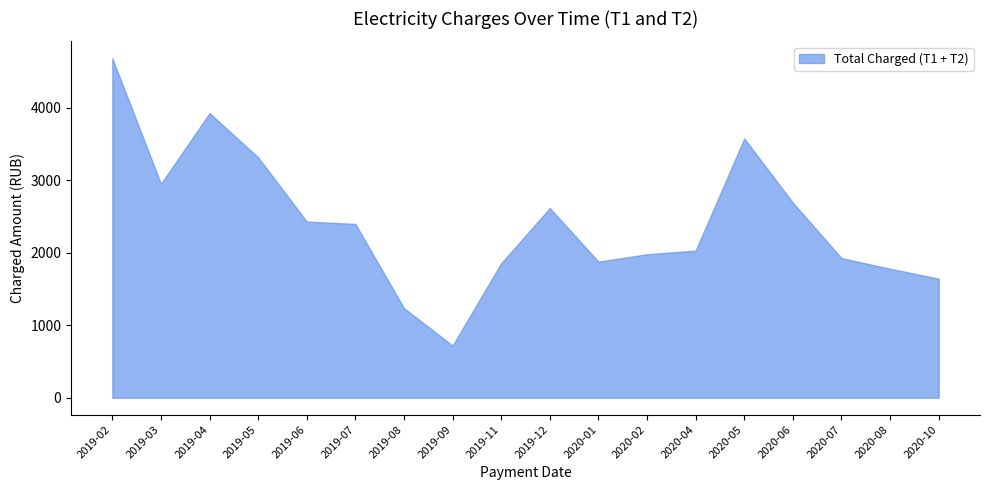

Is it true that the value at 2020-04 is 755.7?

False